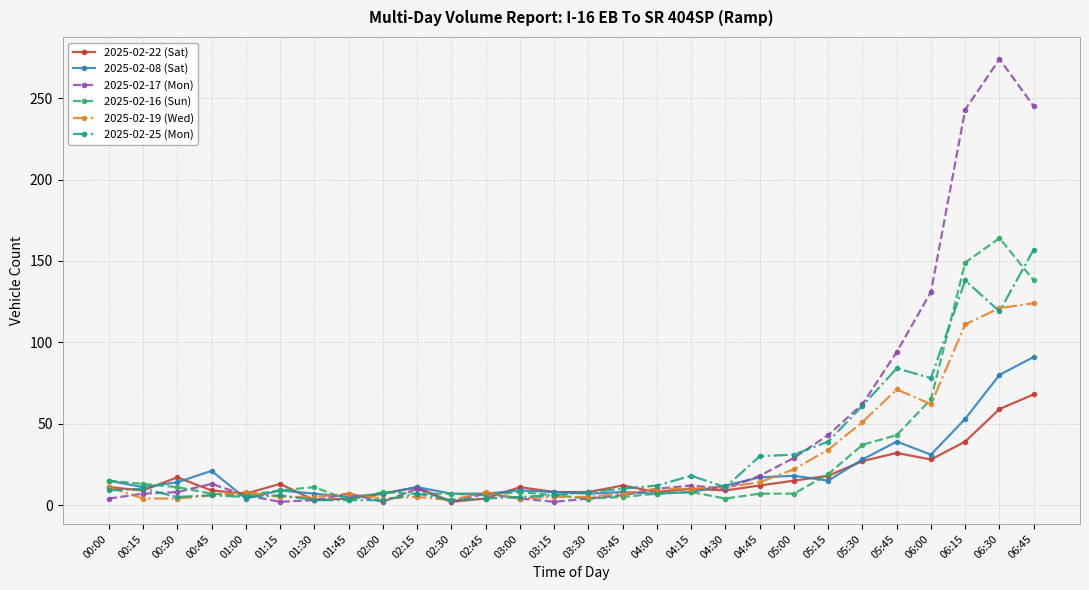

True or false: 2025-02-19 (Wed) has a value of 5 at 03:15.

True